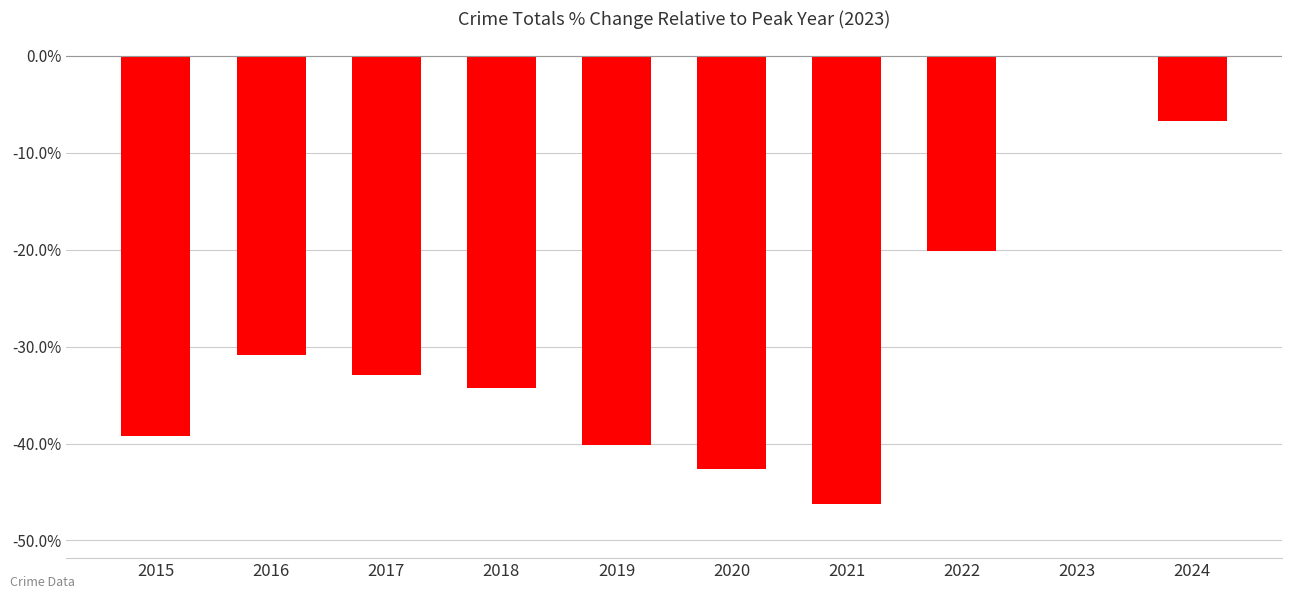

Are the bars horizontal?

No